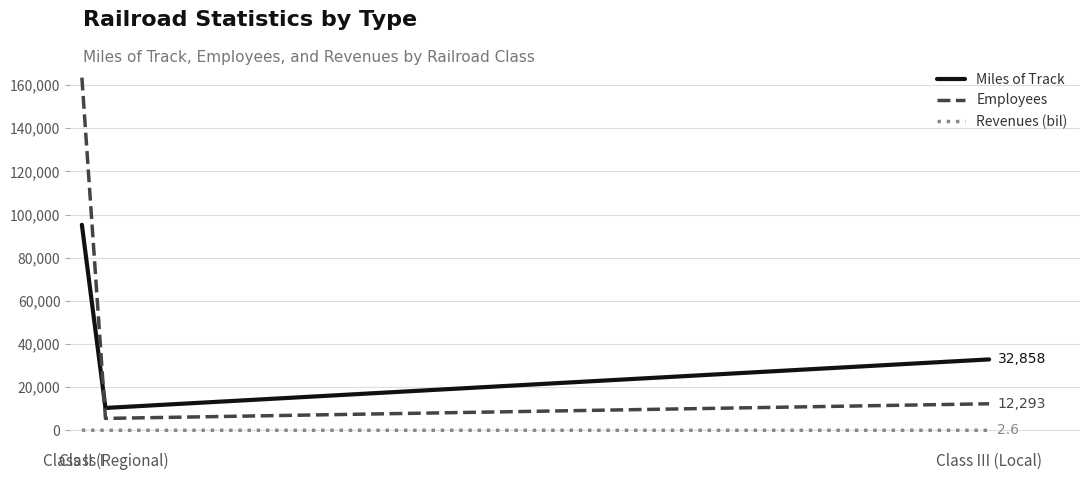

Is it true that Miles of Track equals 17416.3 at Class II (Regional)?

False